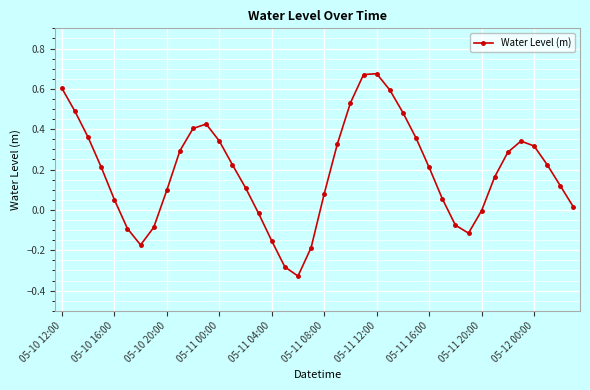

What is the difference between the maximum and minimum values?

1.0